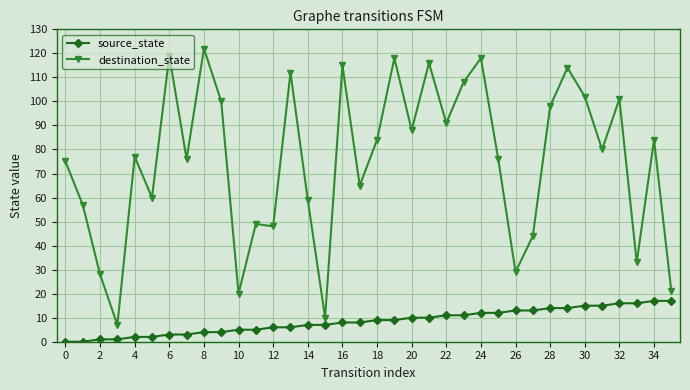

What is the maximum value for destination_state?

122